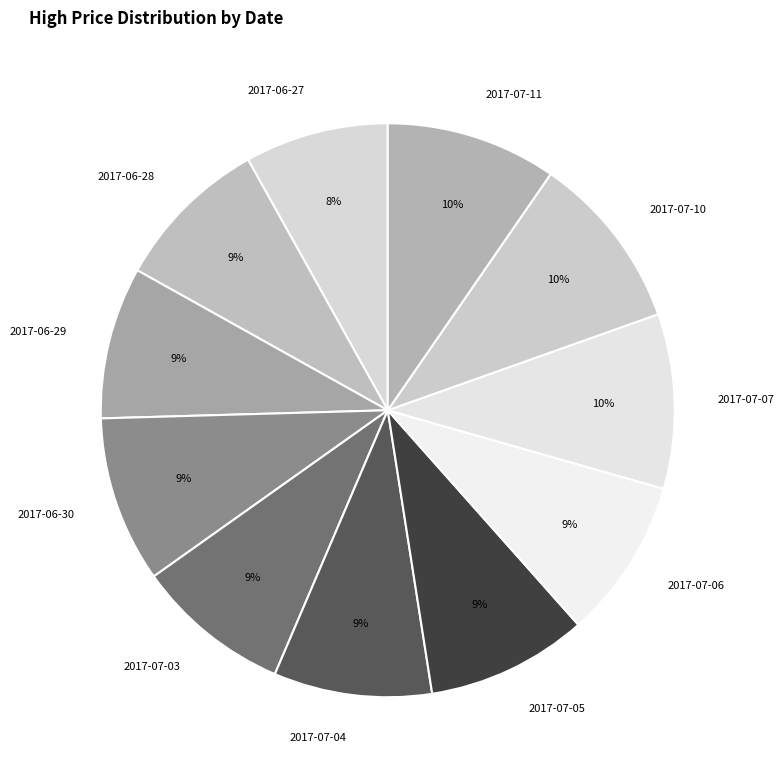

Combined, do 2017-06-29 and 2017-07-11 account for over 50%?

No